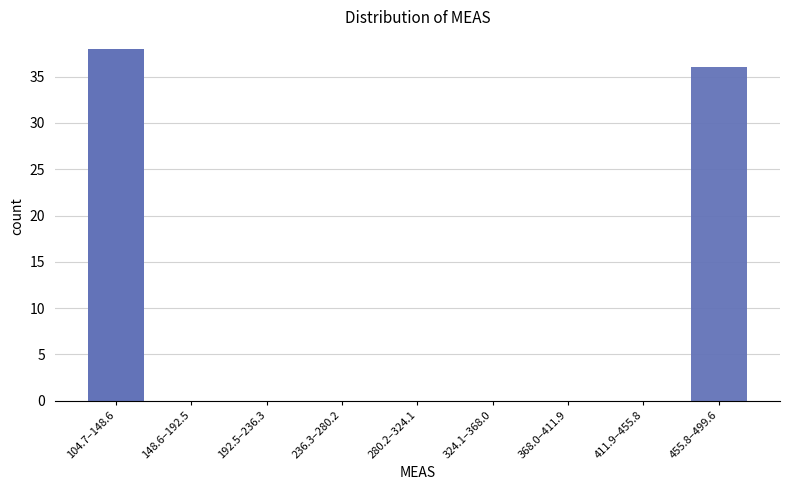

Reading left to right, list all the values displayed in this chart.

104.7–148.6=38	148.6–192.5=0	192.5–236.3=0	236.3–280.2=0	280.2–324.1=0	324.1–368.0=0	368.0–411.9=0	411.9–455.8=0	455.8–499.6=36